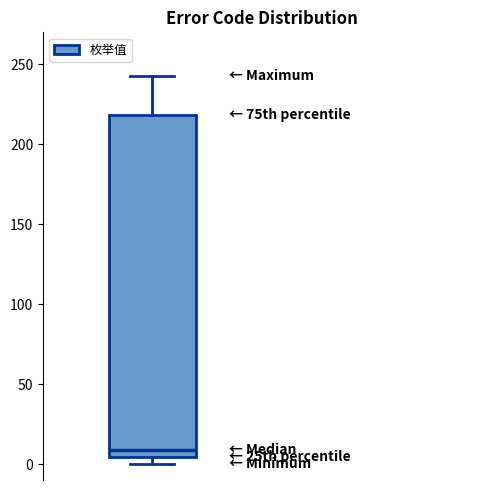

Transcribe this box plot: give where the median line is, the range the box spans, and where the two whiskers end, as read against the y-axis. The values are not printed on the chart, so give them approximately, as read against the axis.

median 10, box 5 to 220, whiskers 0 to 245